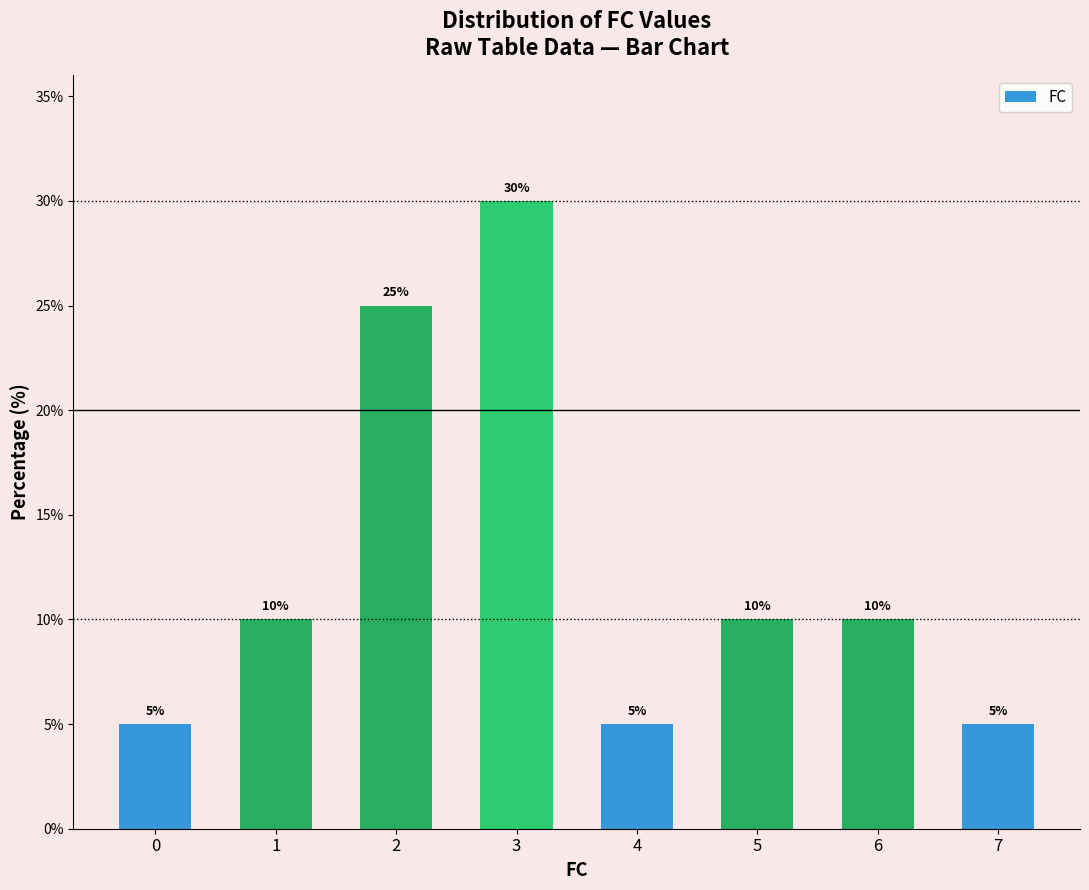

What is the value of the 6th bar from the left?

10